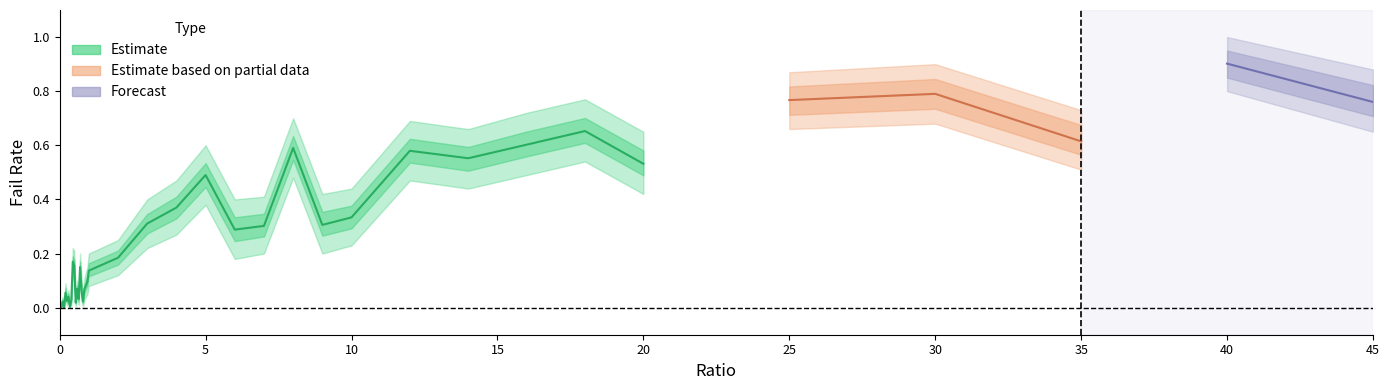

What is the label of the 8th point from the right?

16